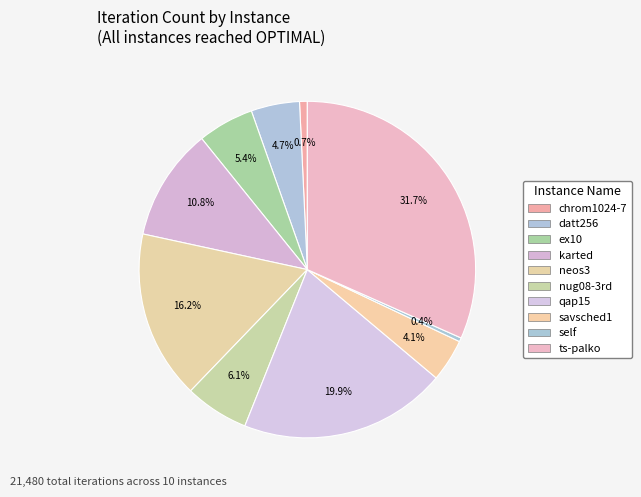

How many slices are in this pie chart?

10